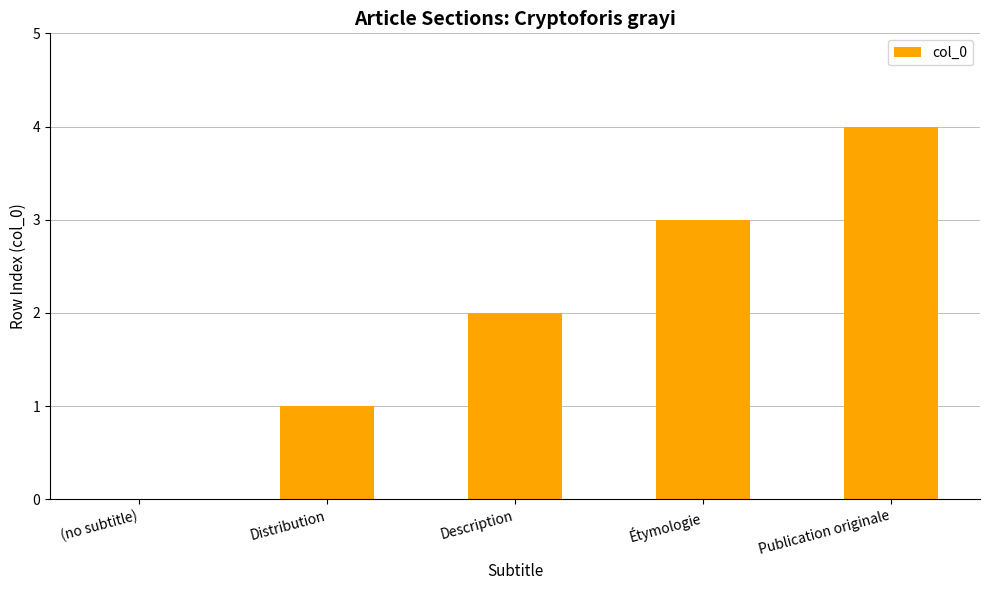

What is the difference between the values at Étymologie and (no subtitle)?

3